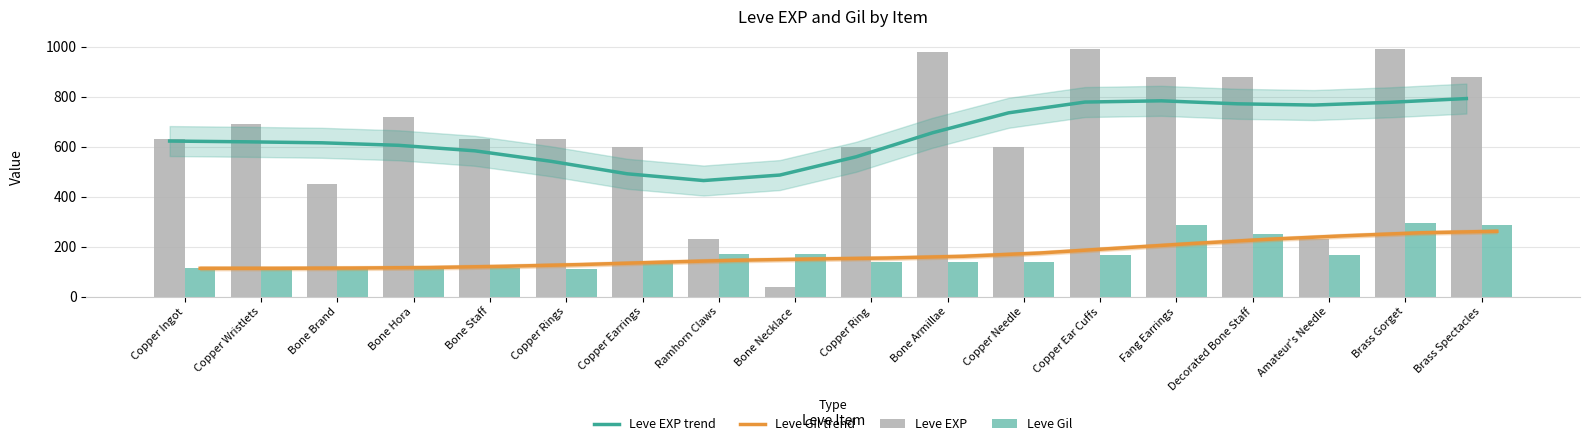

Count the number of categories in the chart.

18